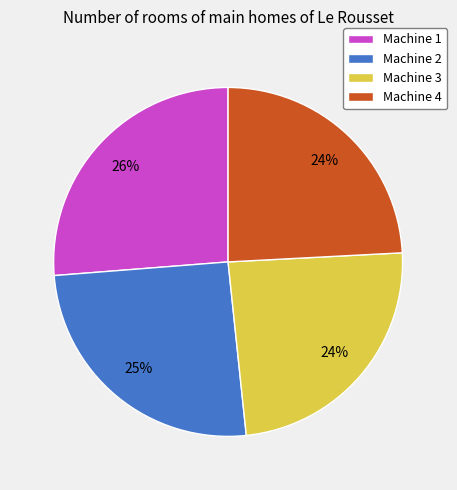

Do Machine 1 and Machine 2 together represent more than half of the pie?

Yes